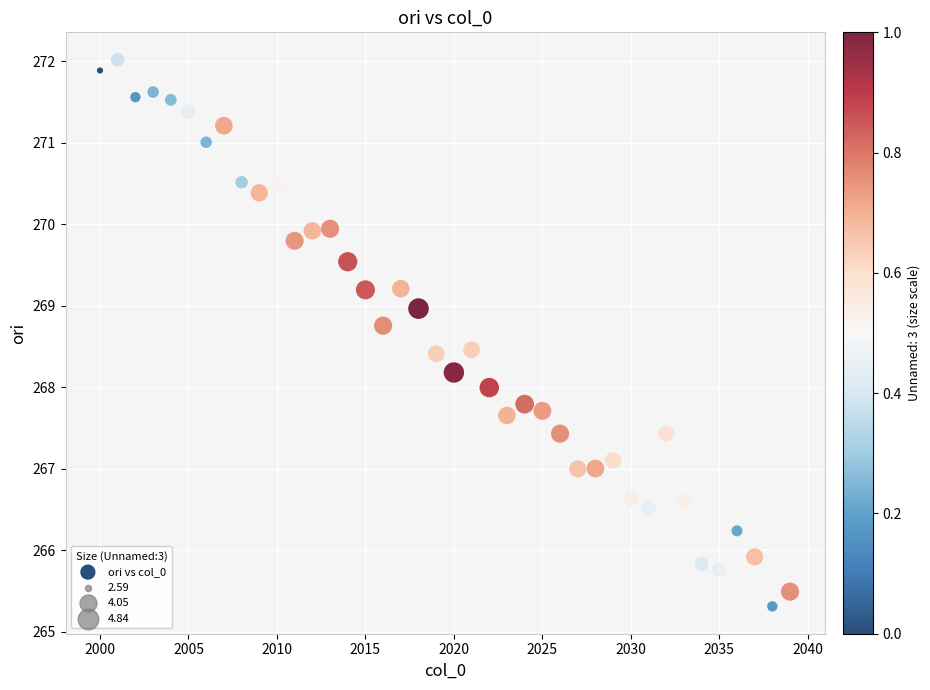

What is the range of X values (max minus min)?

39.0